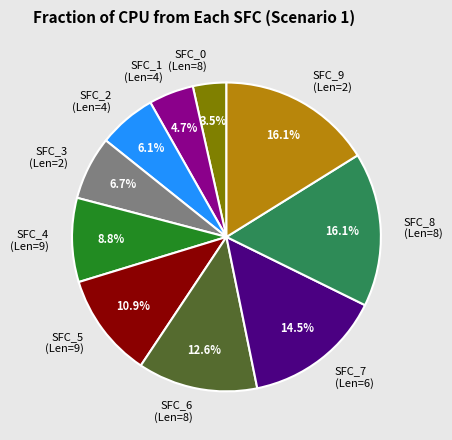

Between SFC_1 (Len=4) and SFC_5 (Len=9), which is larger?

SFC_5 (Len=9)